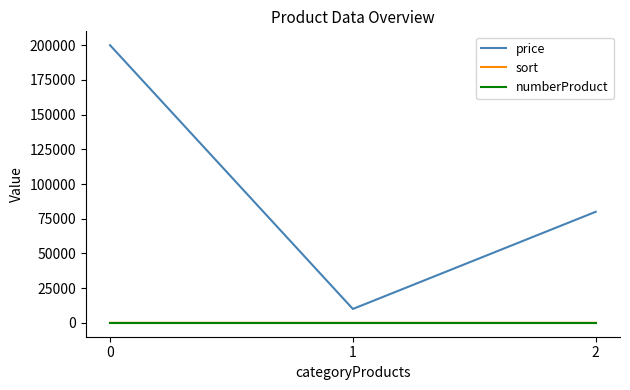

Which series changed the most between 1 and 2?

price